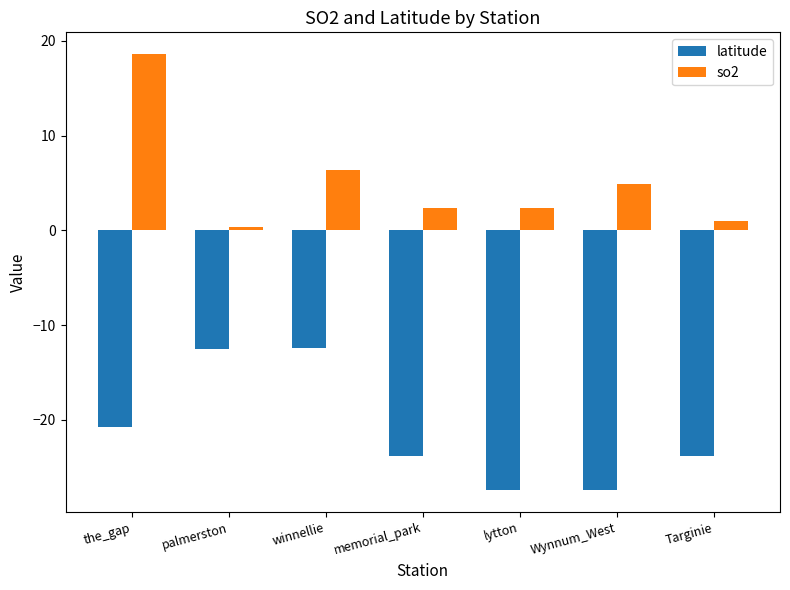

What is the minimum value for so2?

0.4